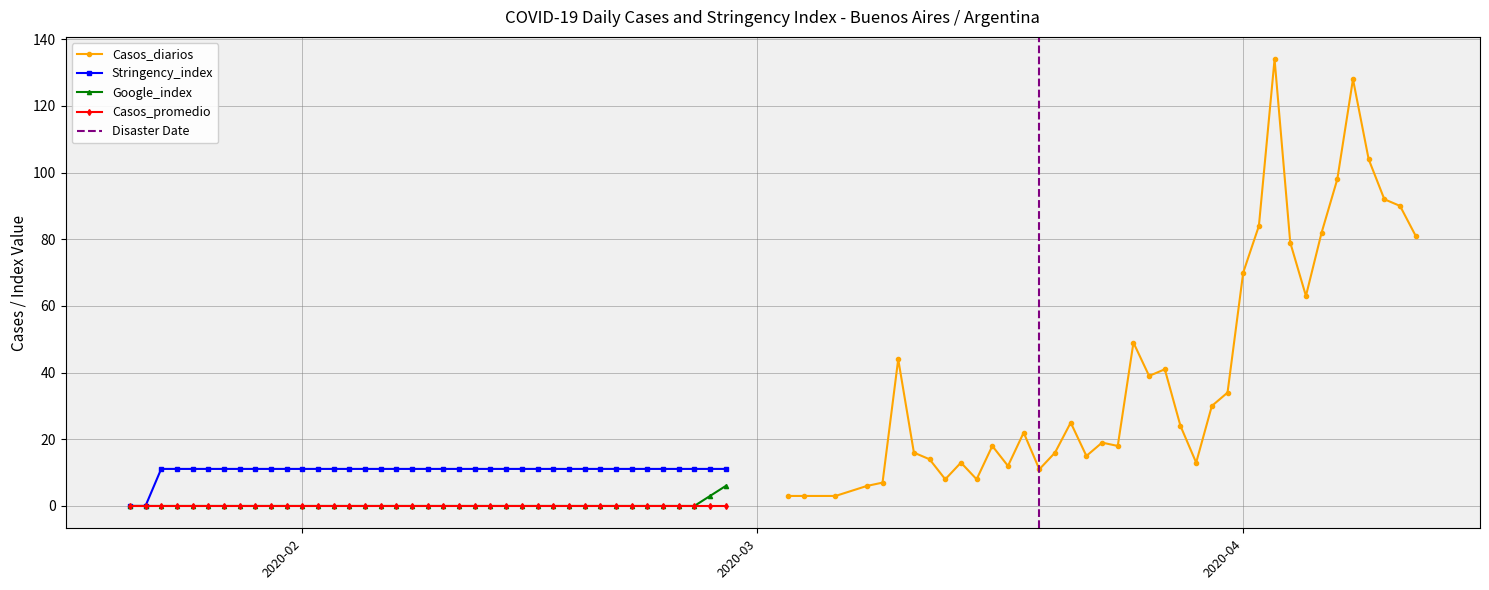

What is the value of the Casos_diarios point at the 1st from the left?

3